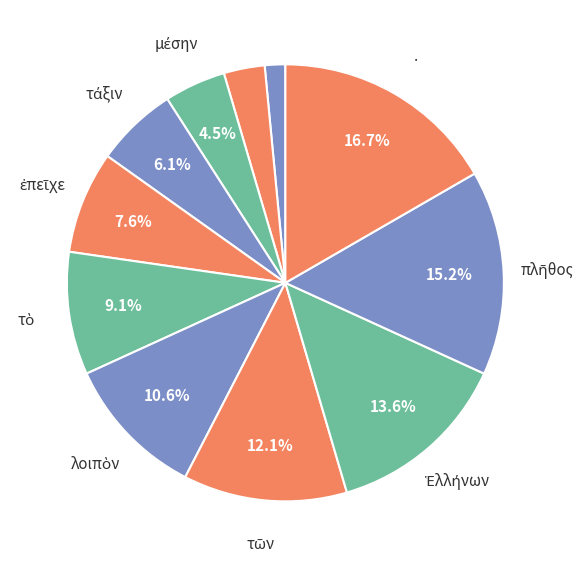

Which category has the smallest portion of the pie?

τὴν